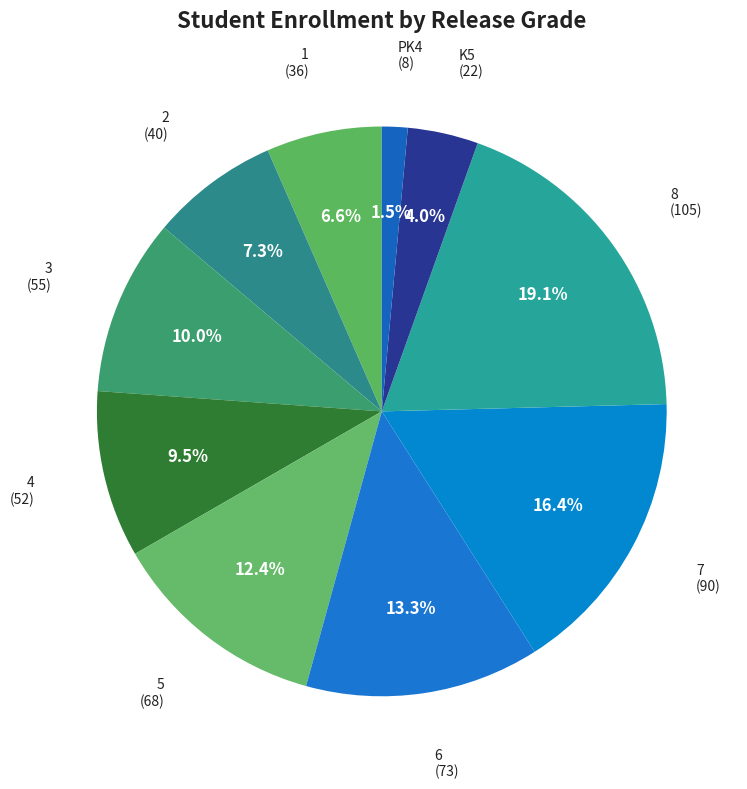

What percentage is the 8 slice, to the nearest percent?

19%